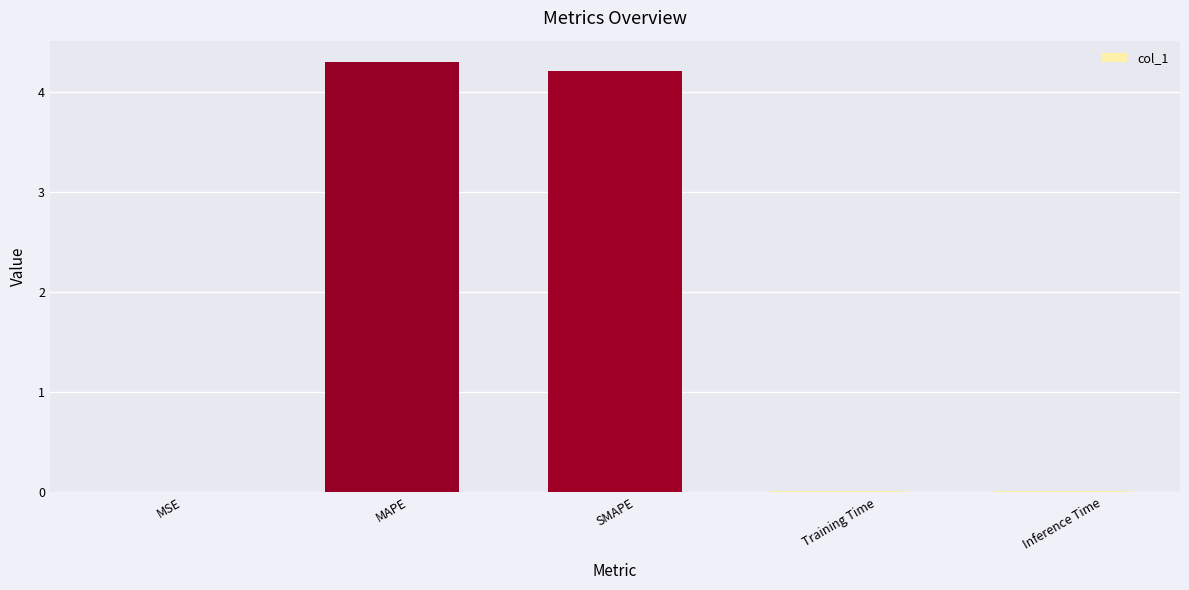

Between Training Time and SMAPE, which is larger?

SMAPE